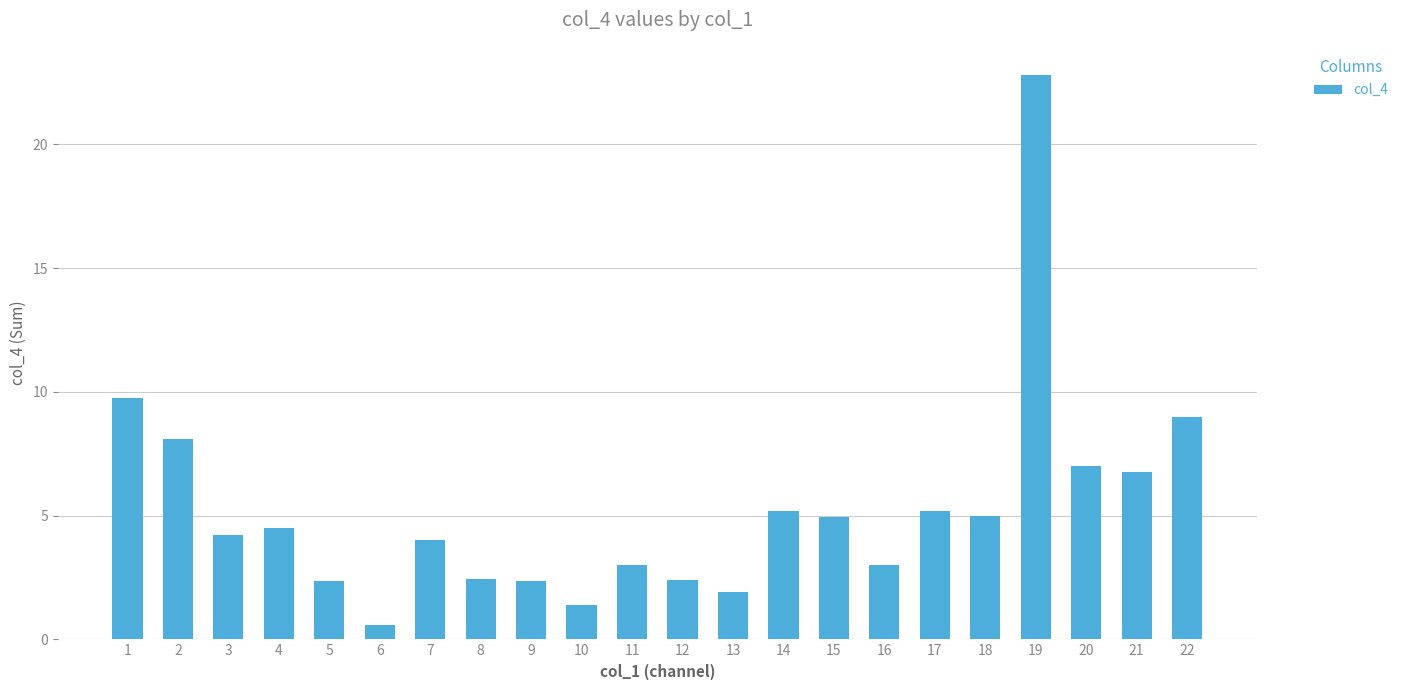

True or false: the data shows 2.4 at 5.

True